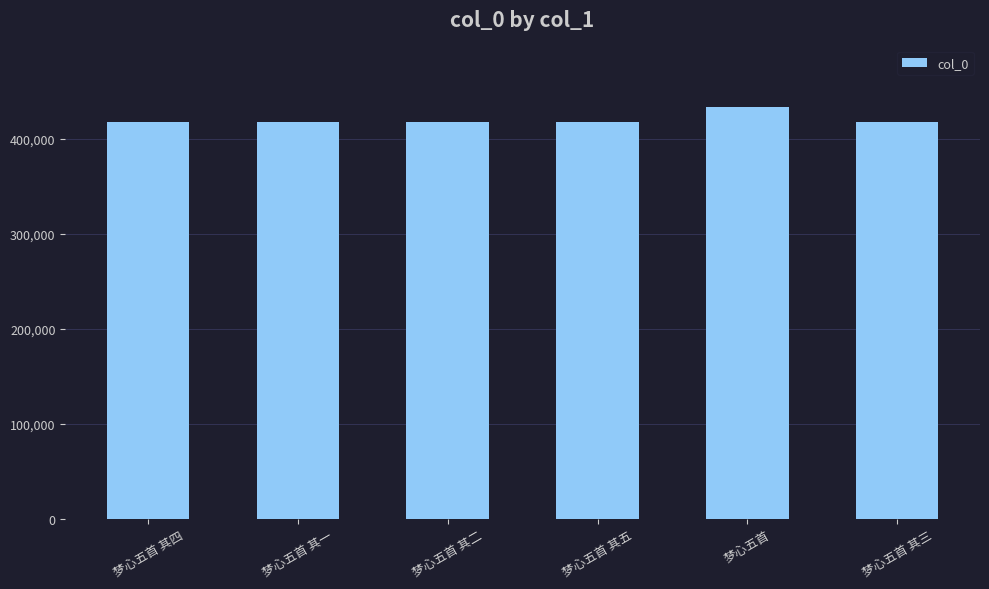

How many values are below 418074?

3